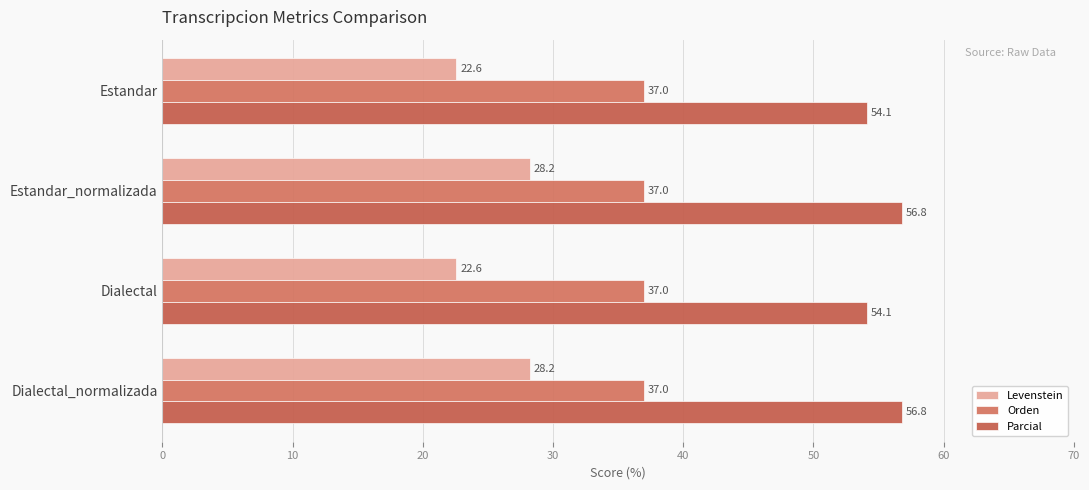

What is the average value of the Levenstein series?

25.4